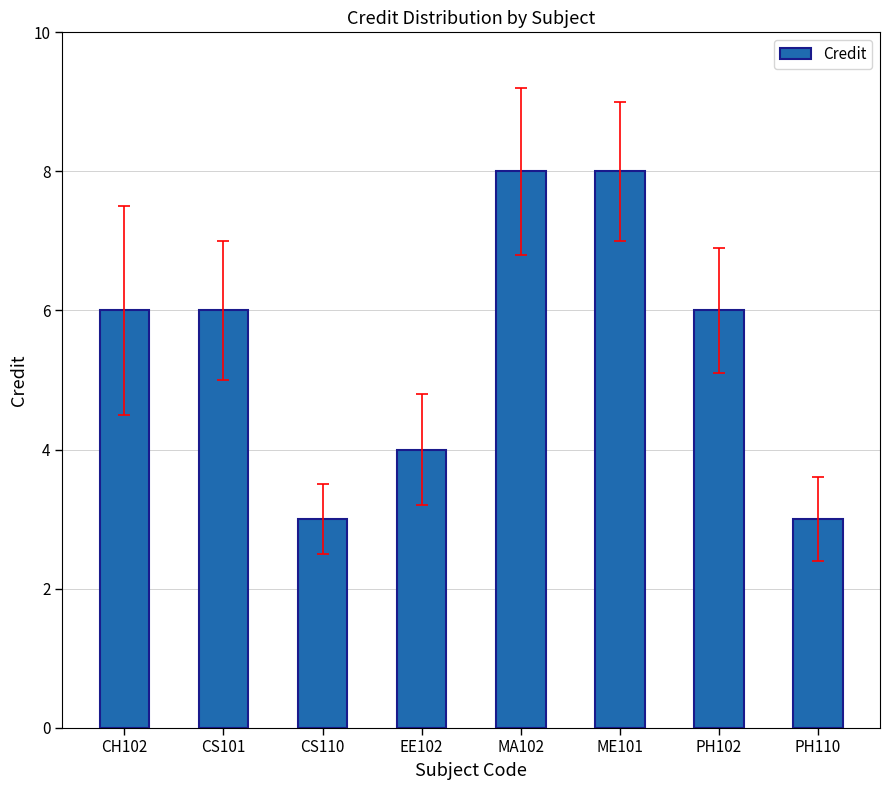

The value at ME101 is 8. True or false?

True